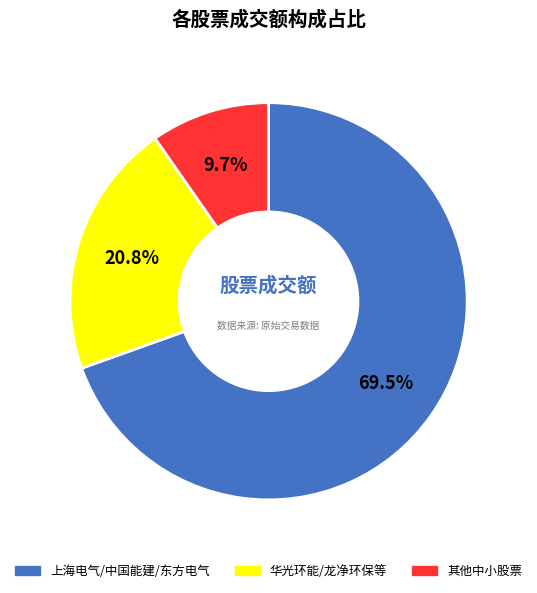

Does any single category account for the majority?

Yes